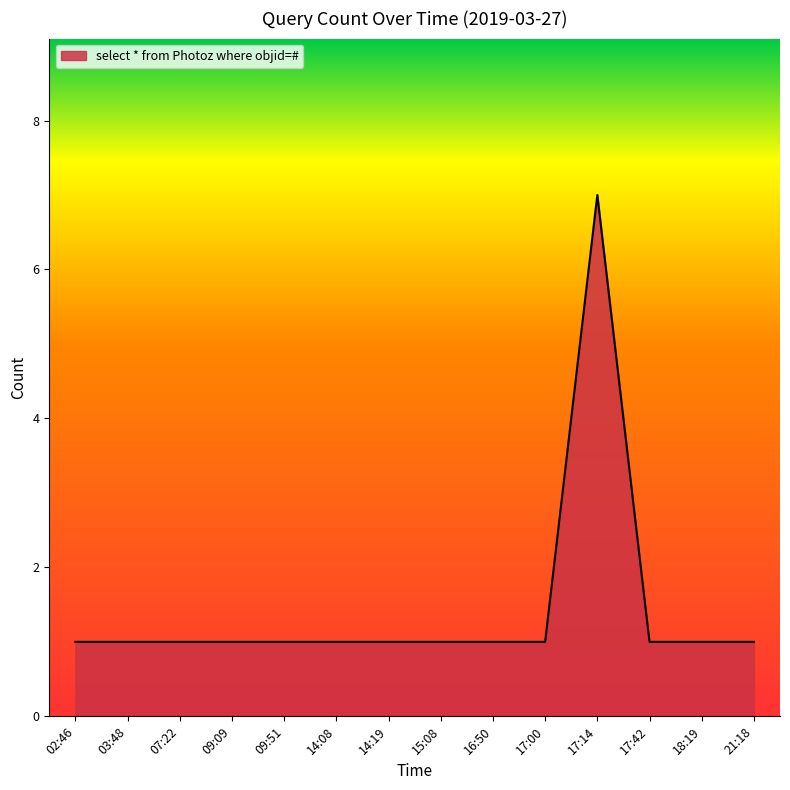

Does the chart have visible grid lines?

No